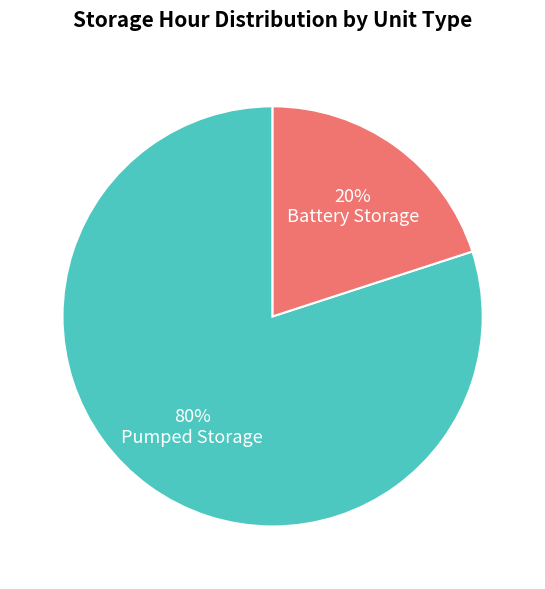

Combined, do Battery Storage and Pumped Storage account for over 50%?

Yes